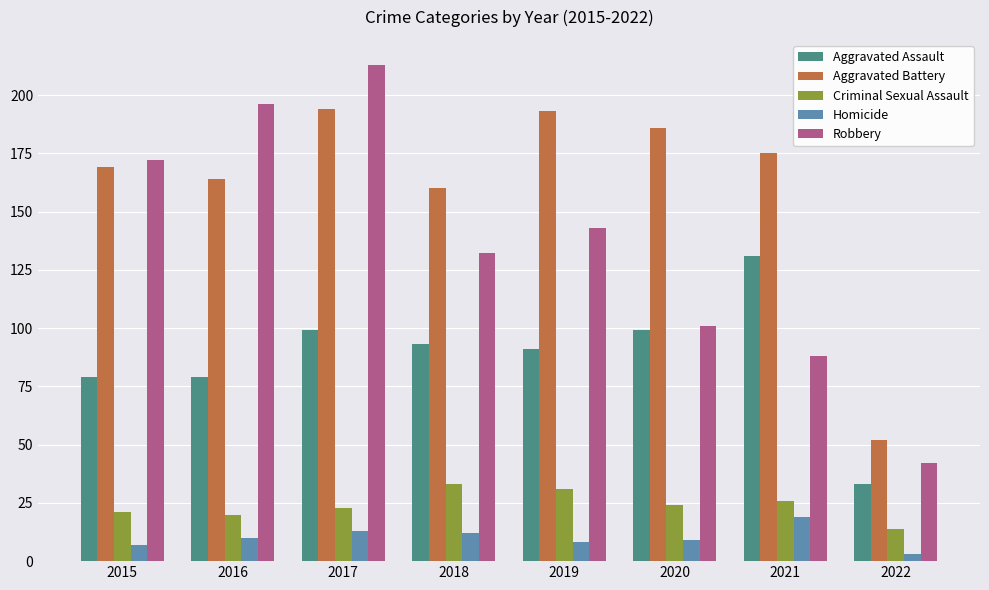

Rank the series by their maximum value, from highest to lowest.

Robbery, Aggravated Battery, Aggravated Assault, Criminal Sexual Assault, Homicide